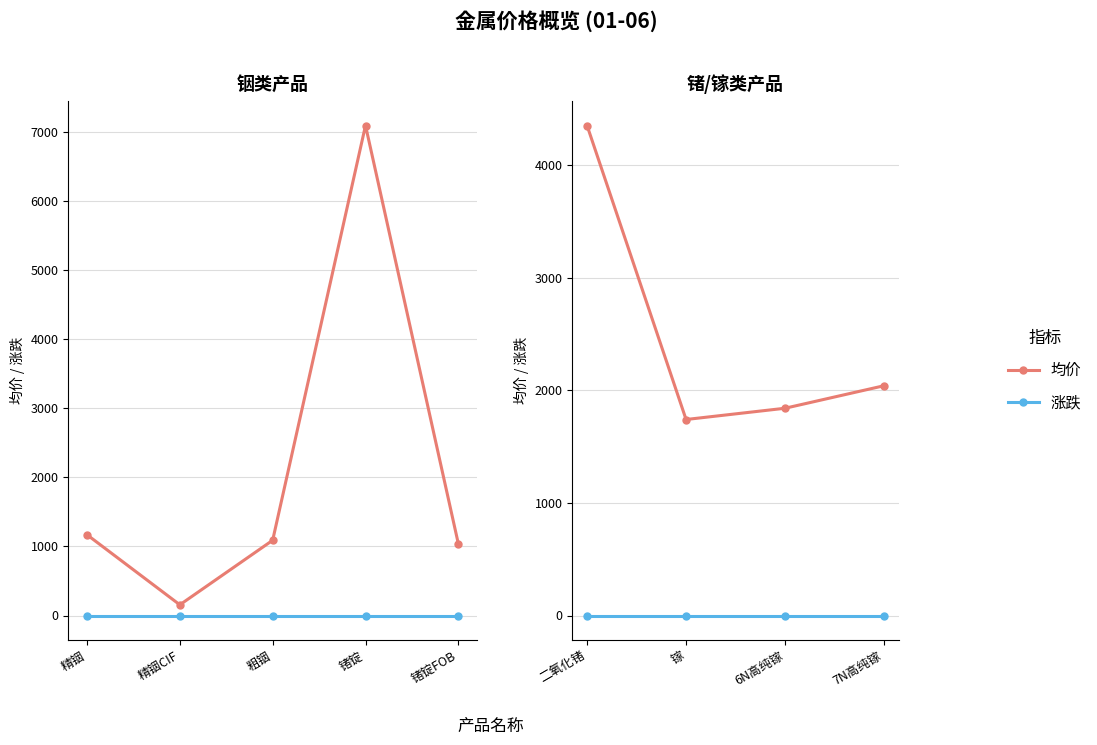

At which category does 均价 reach its first local valley?

镓